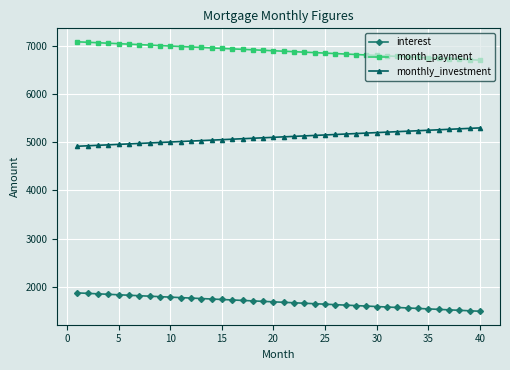

True or false: month_payment and monthly_investment intersect in this chart.

False